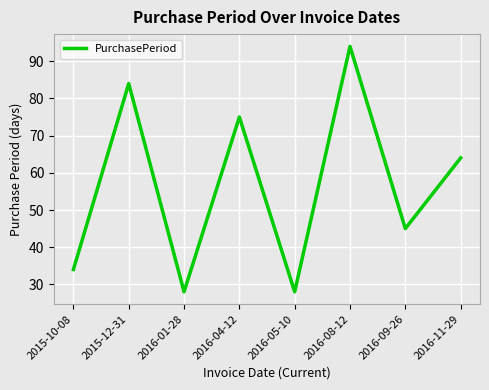

At which label is the value closest to 61?

2016-11-29